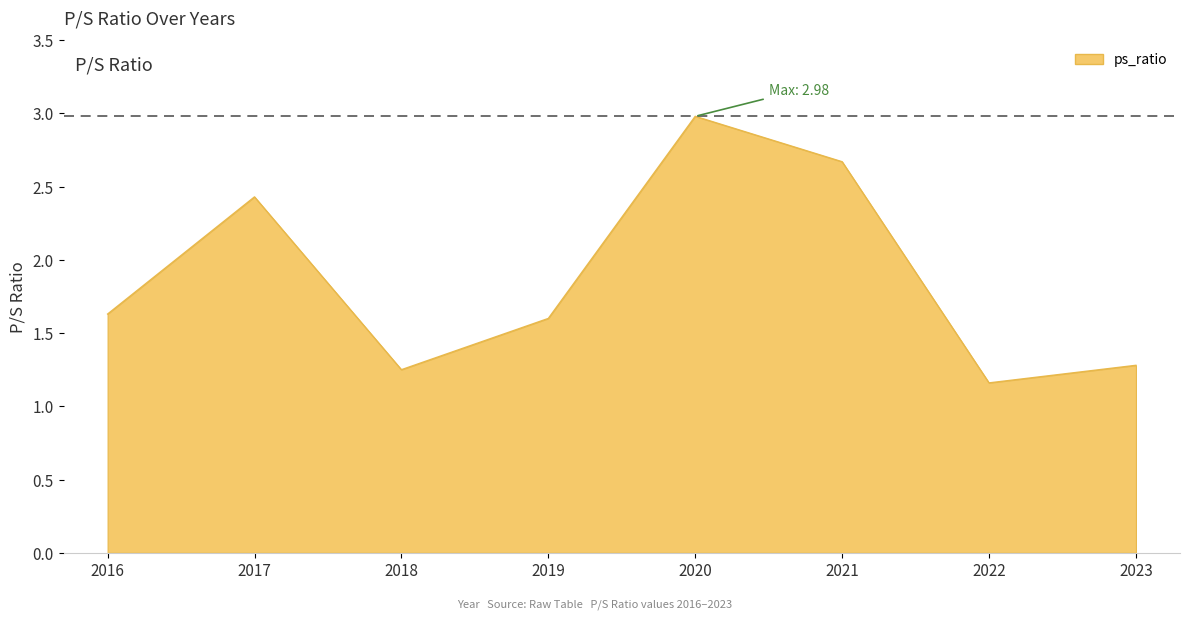

Which label corresponds to the smallest value in the chart?

2022